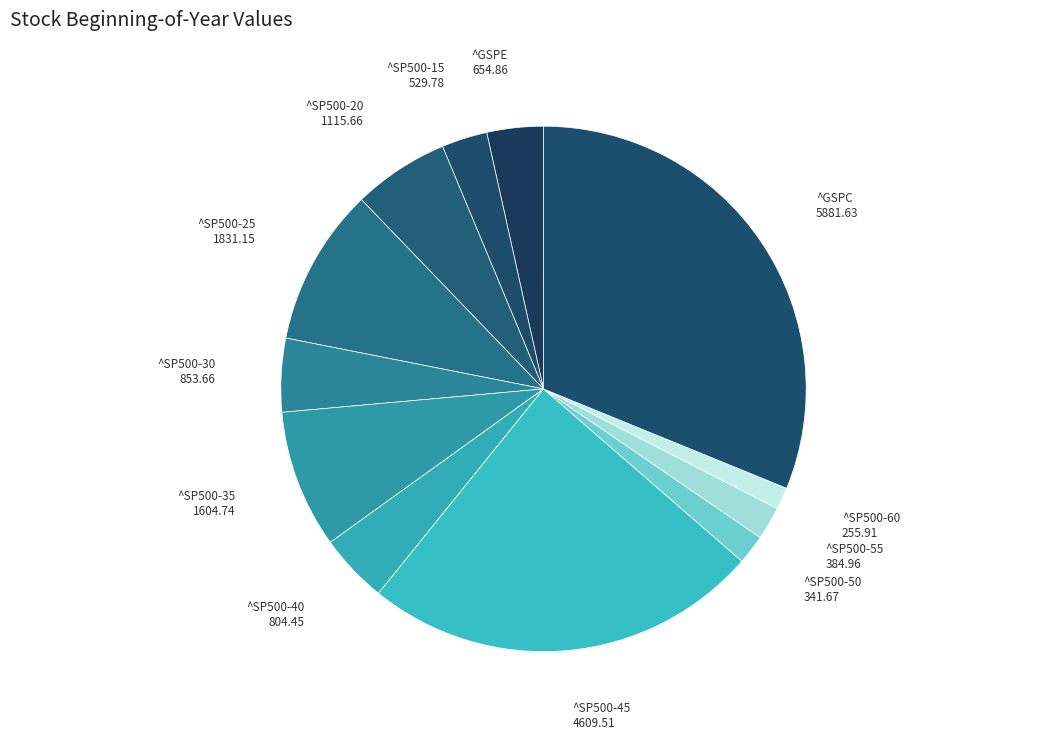

Rank the categories by value from highest to lowest.

^GSPC, ^SP500-45, ^SP500-25, ^SP500-35, ^SP500-20, ^SP500-30, ^SP500-40, ^GSPE, ^SP500-15, ^SP500-55, ^SP500-50, ^SP500-60